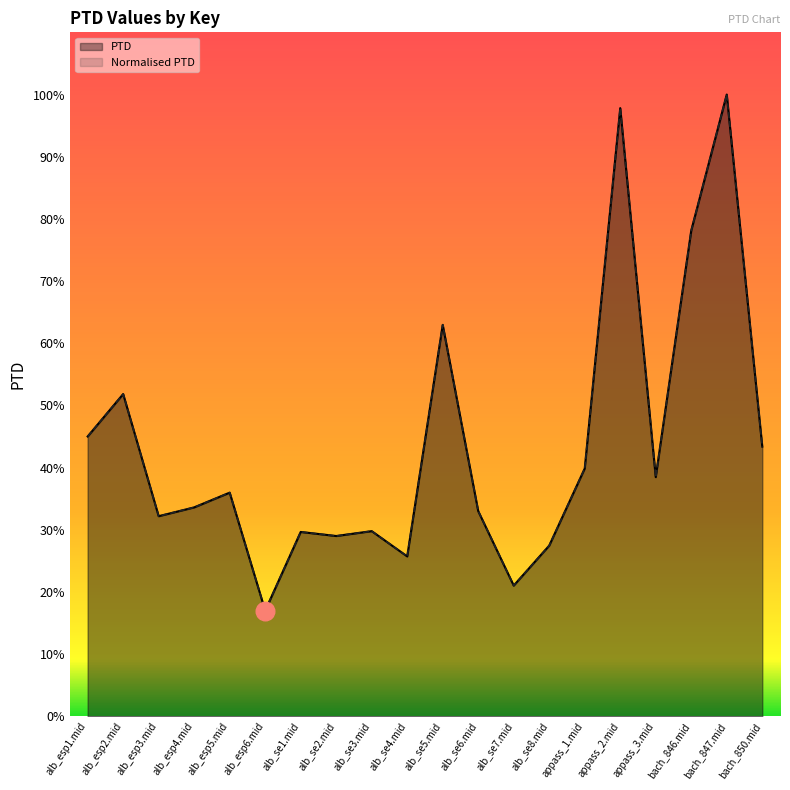

Which series contains the highest Y value?

PTD